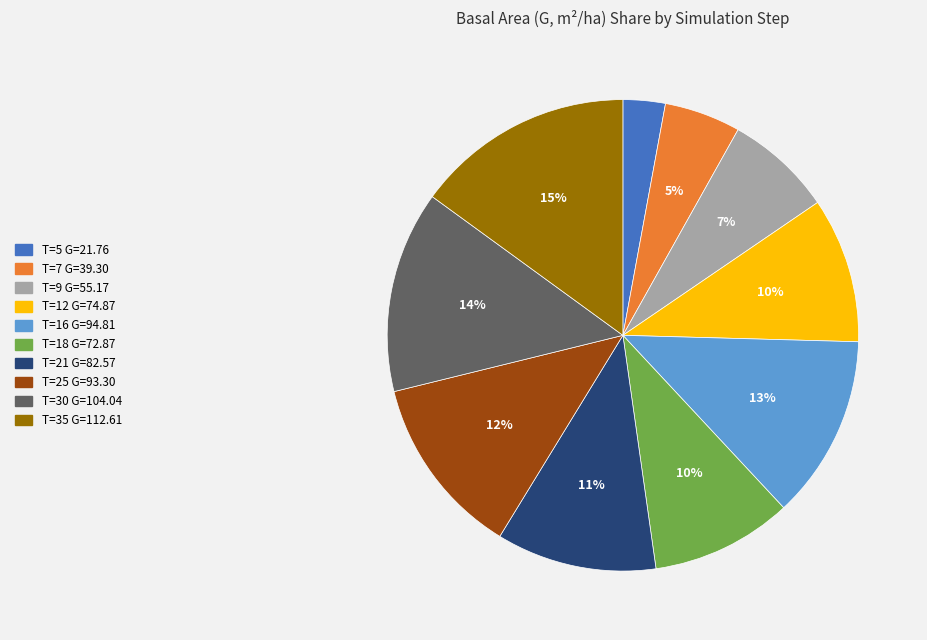

Is the sum of T=30 G=104.04 and T=16 G=94.81 greater than half?

No